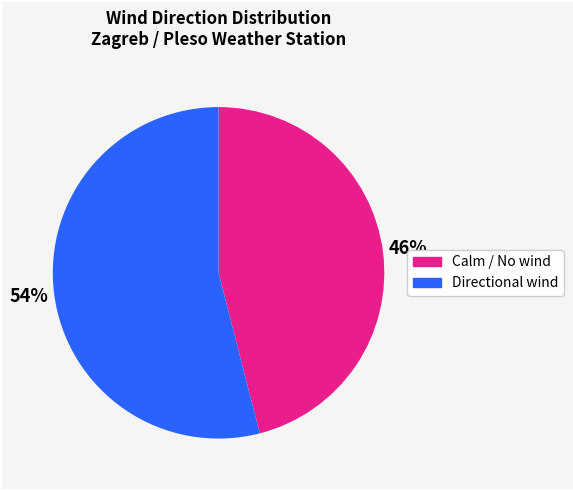

To the nearest percent, what is the difference between the largest and smallest slice percentages?

8%